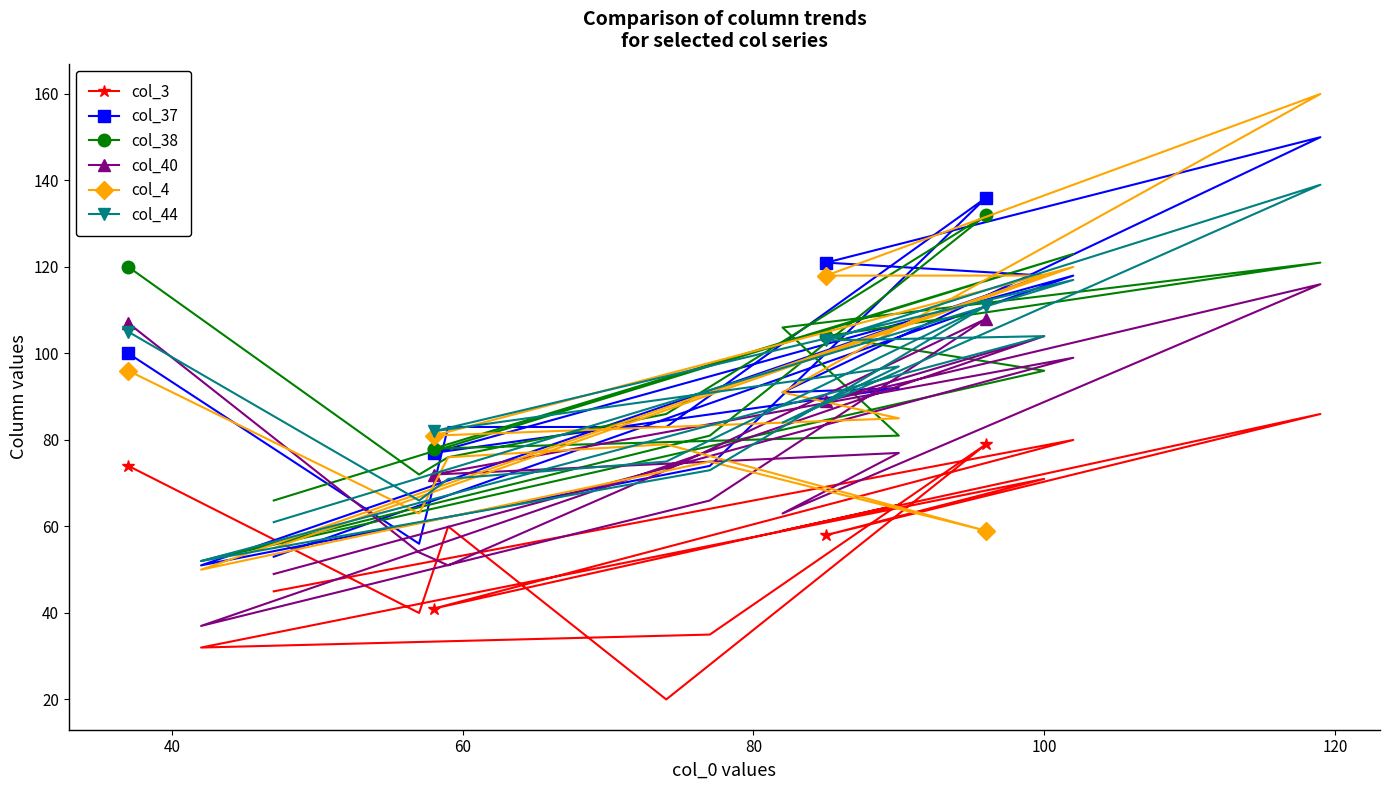

What is the difference between the maximum and minimum values in the col_37 series?

99